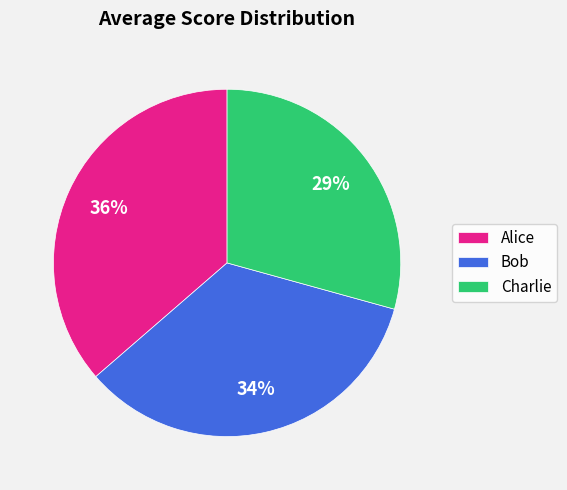

What is the ratio of the value at Charlie to the value at Alice?

0.8